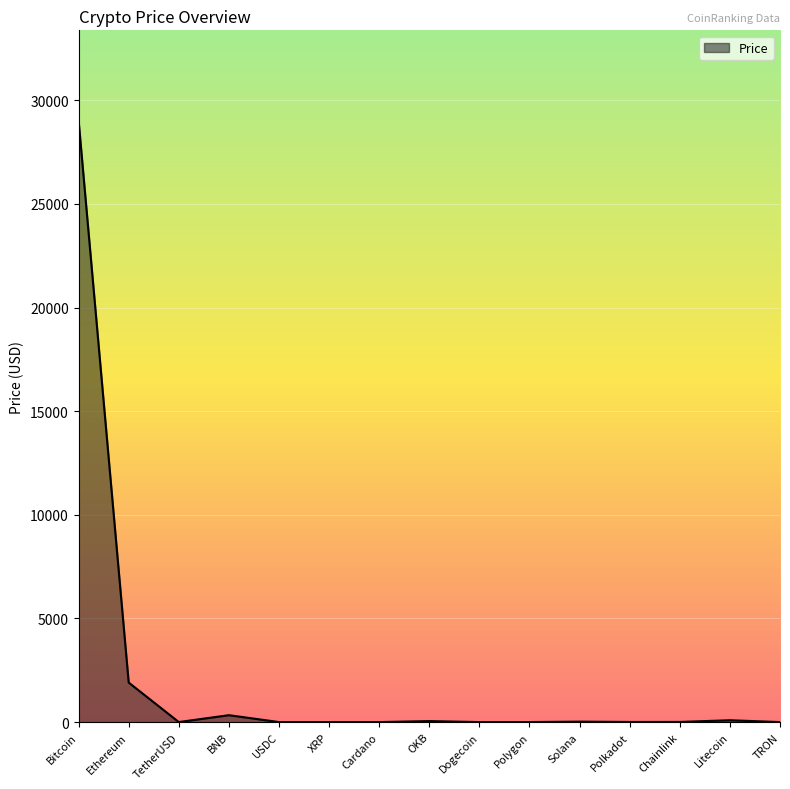

Which label corresponds to the largest value in the chart?

Bitcoin